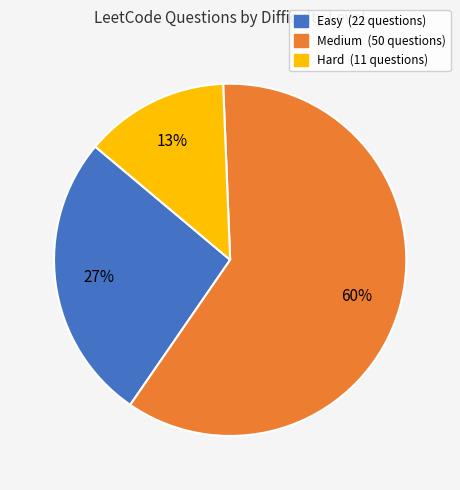

Is the sum of Medium and Hard greater than half?

Yes